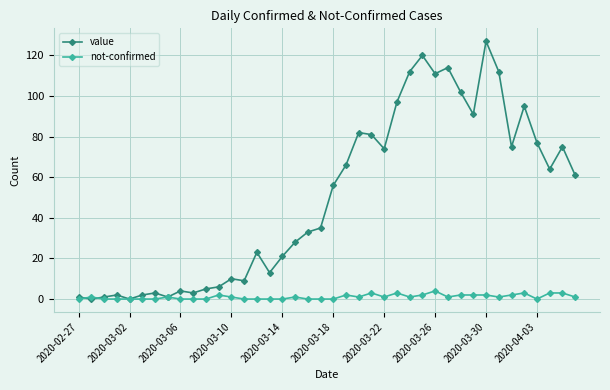

Rank the series by their average value, from lowest to highest.

not-confirmed, value